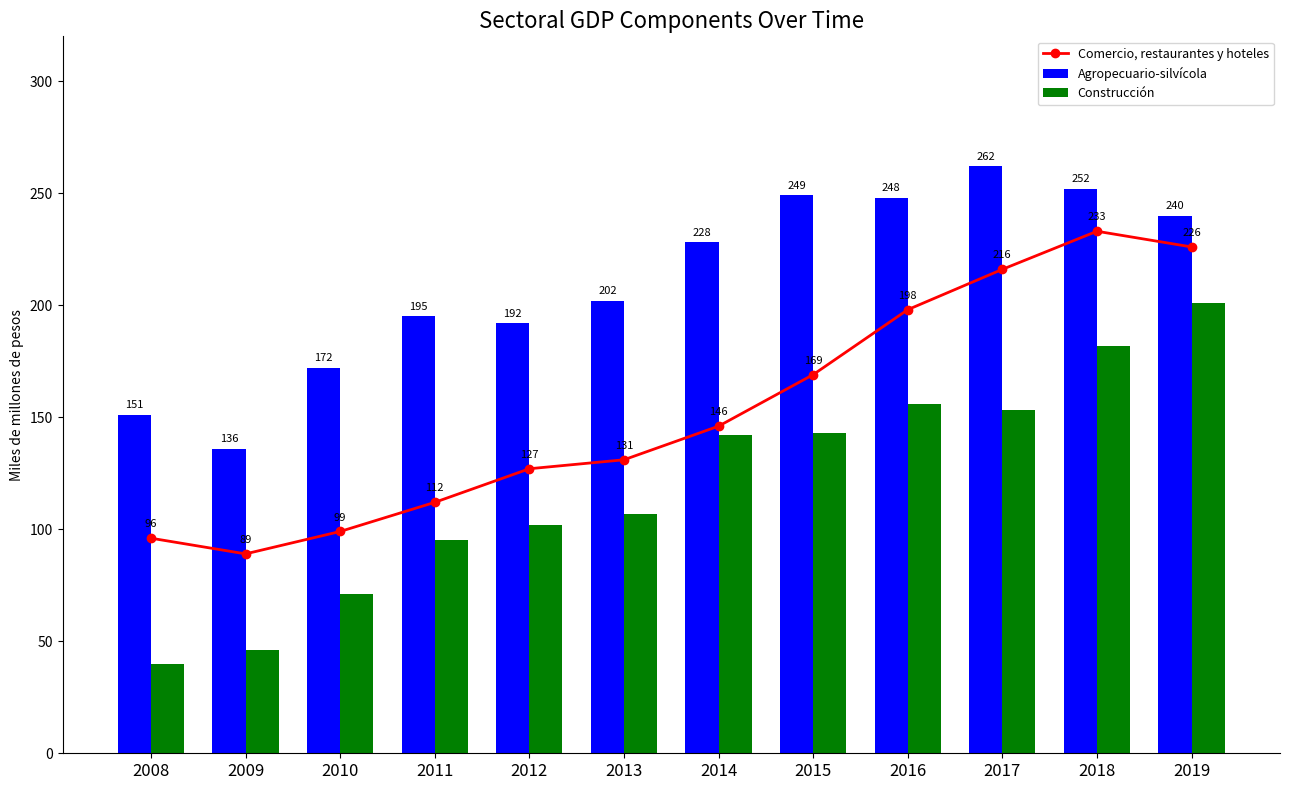

Reading left to right, what are all the values shown in this chart?

Comercio, restaurantes y hoteles: 96	89	99	112	127	131	146	169	198	216	233	226
Agropecuario-silvícola: 151	136	172	195	192	202	228	249	248	262	252	240
Construcción: 40	46	71	95	102	107	142	143	156	153	182	201